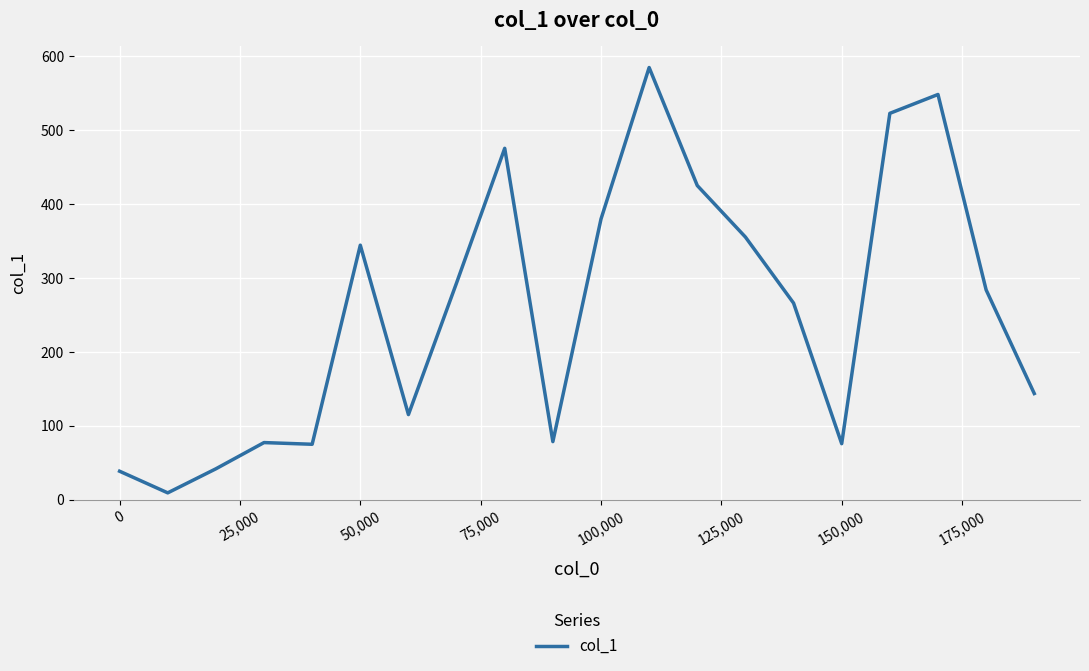

What is the difference between the second highest and minimum values?

538.8